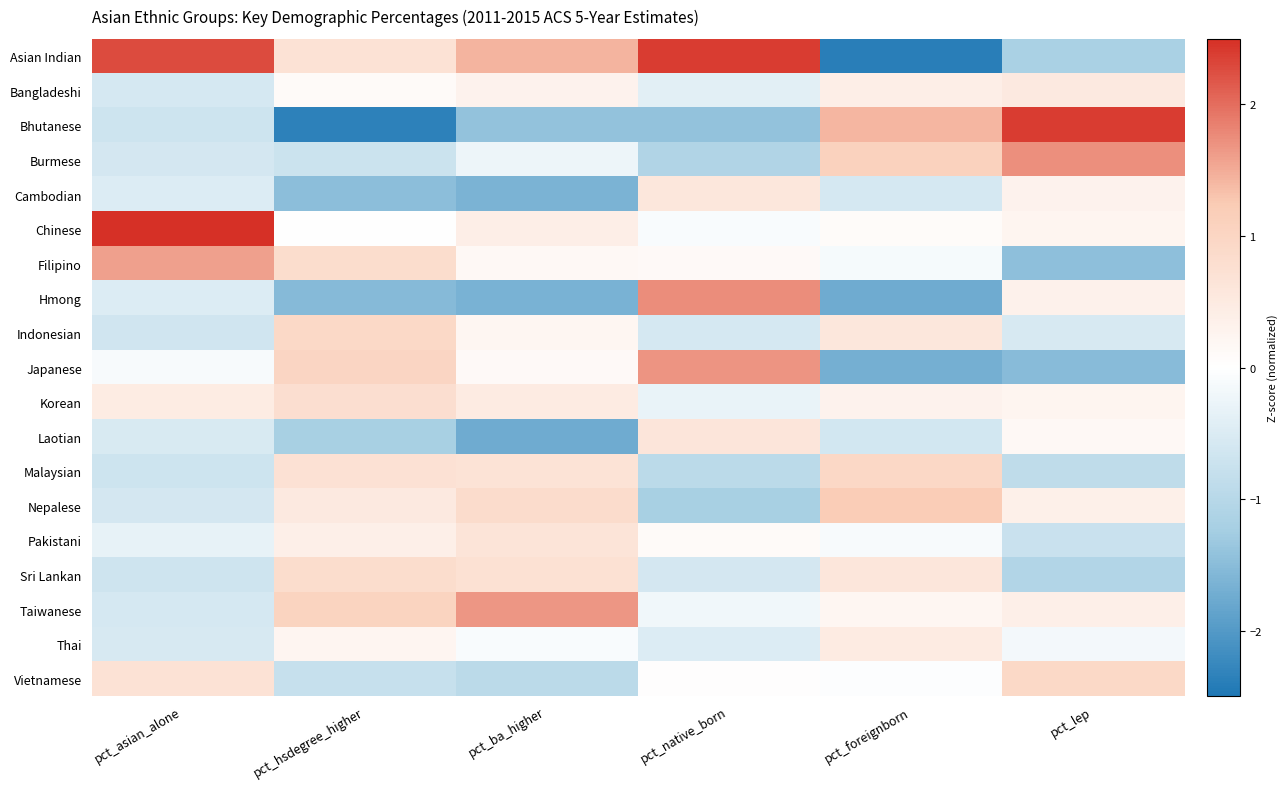

What is the greatest value displayed?

2.5